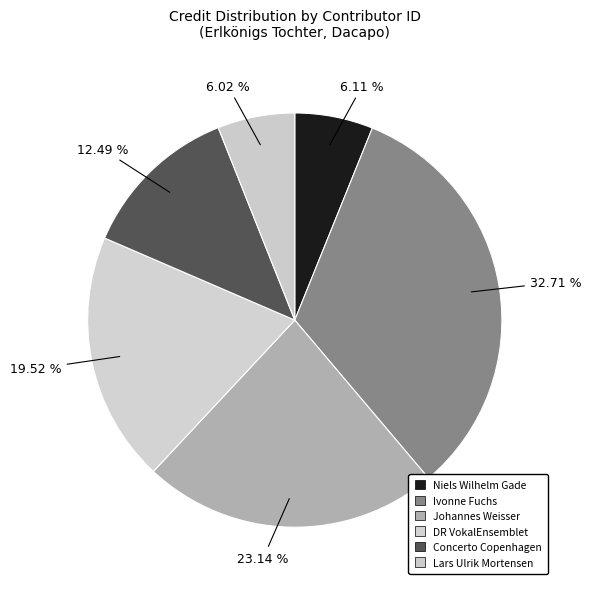

Count the number of slices in the pie.

6